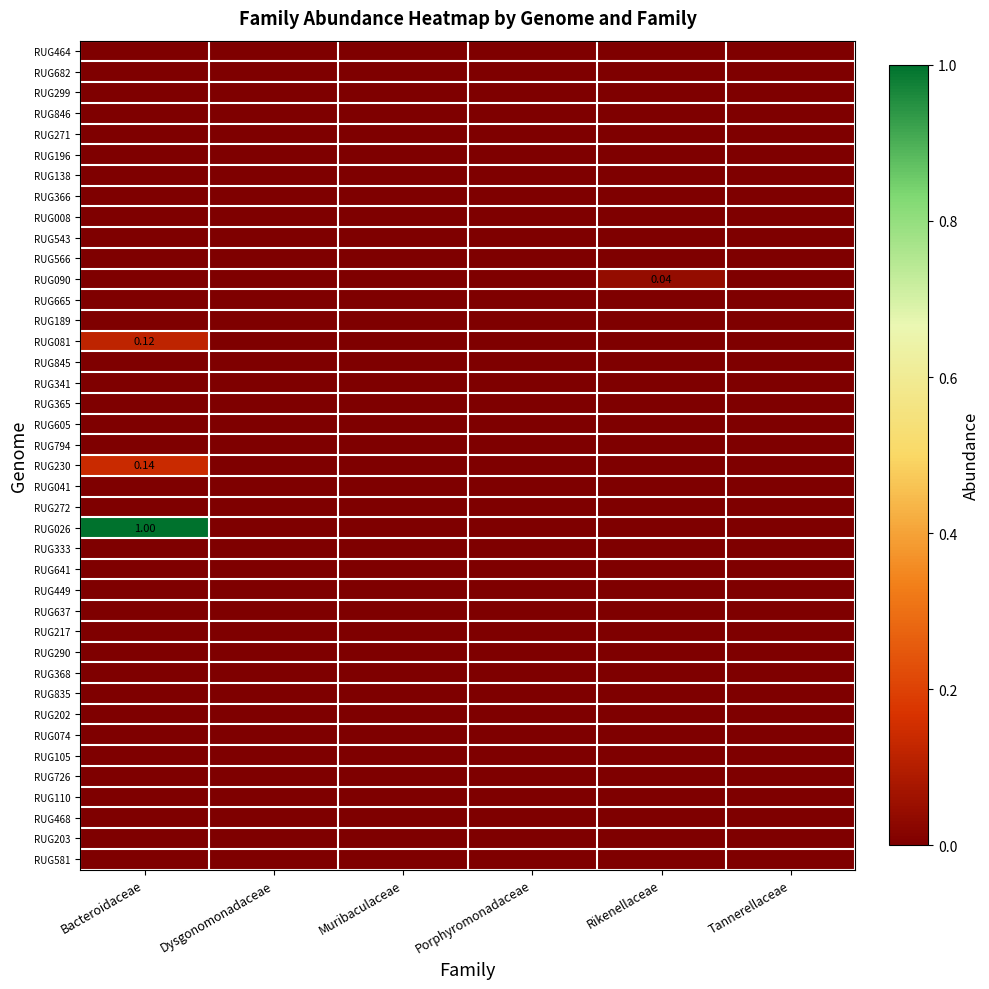

Where is RUG110 nearest to the value 0?

Bacteroidaceae